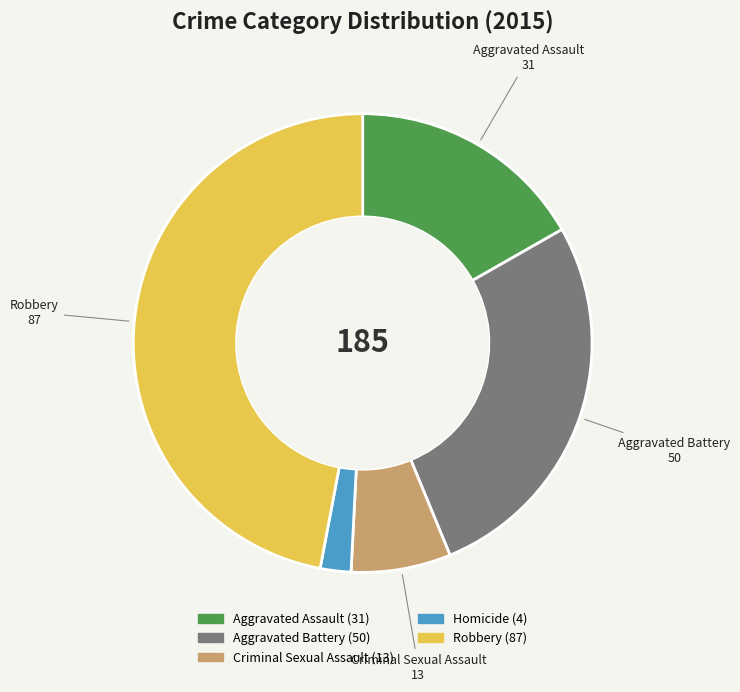

Does any single category account for the majority?

No